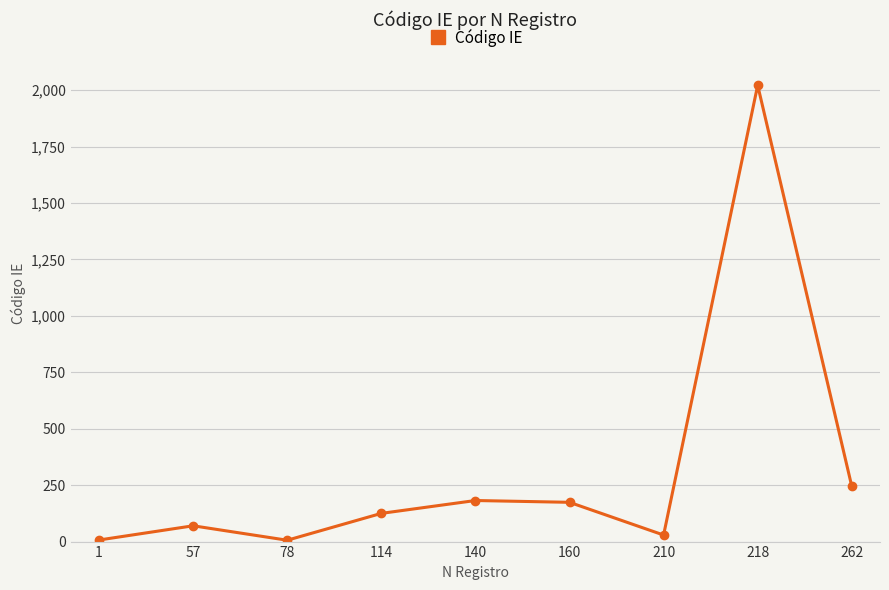

What is the ratio of the value at 57 to the value at 262?

0.3